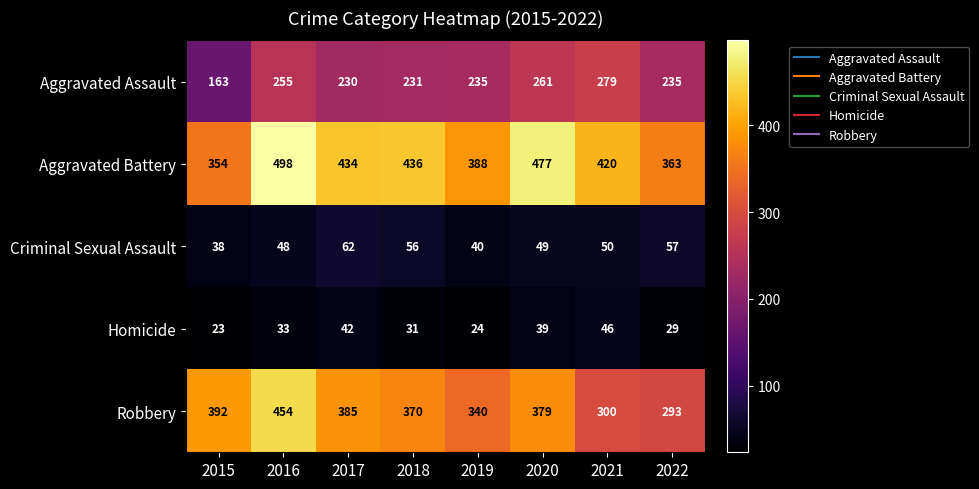

What is the total value across all series at 2019?

1027